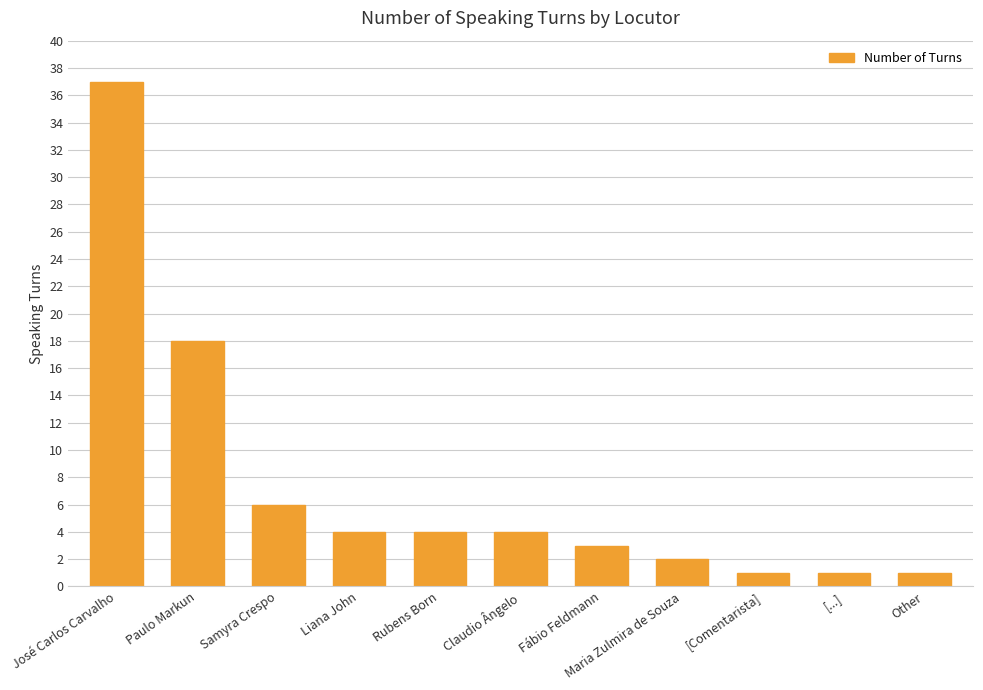

Where does the data first go above 4?

José Carlos Carvalho